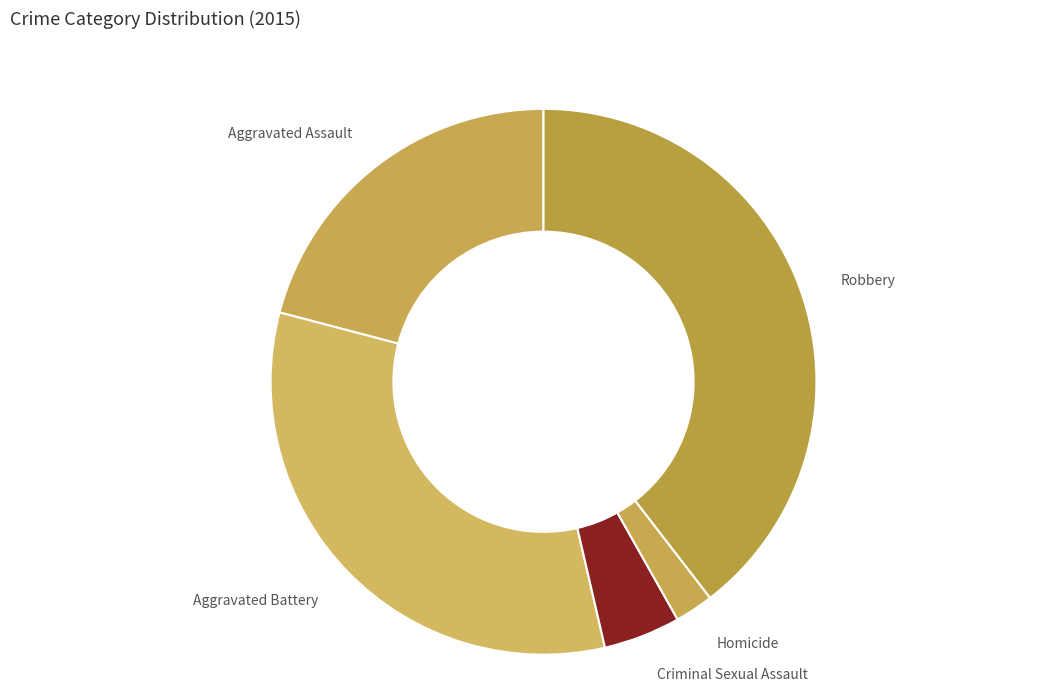

What is the largest slice in the pie chart?

Robbery